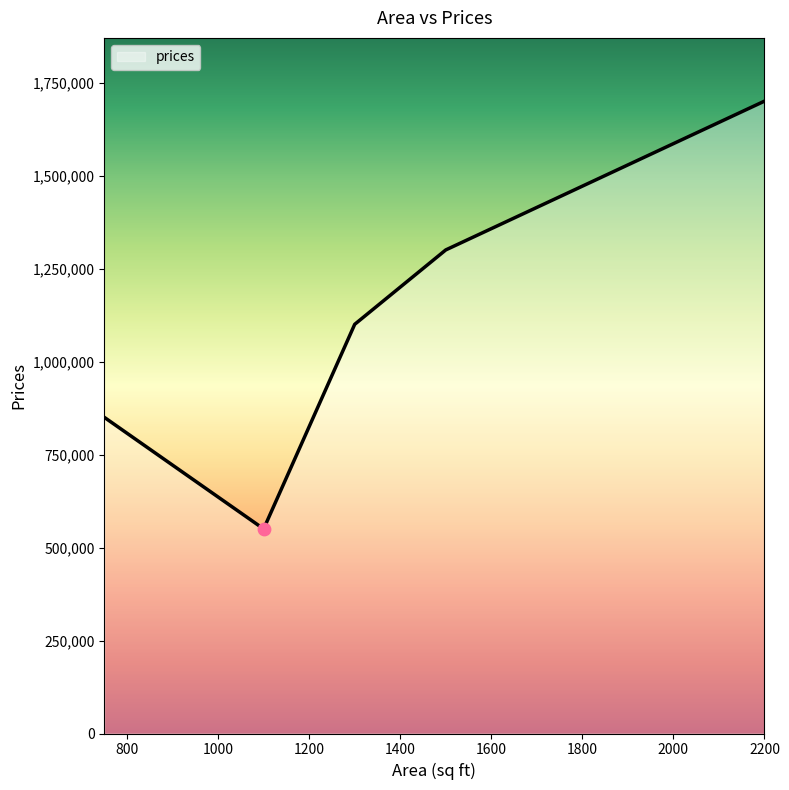

True or false: the data has more than 0 interior local peaks.

False